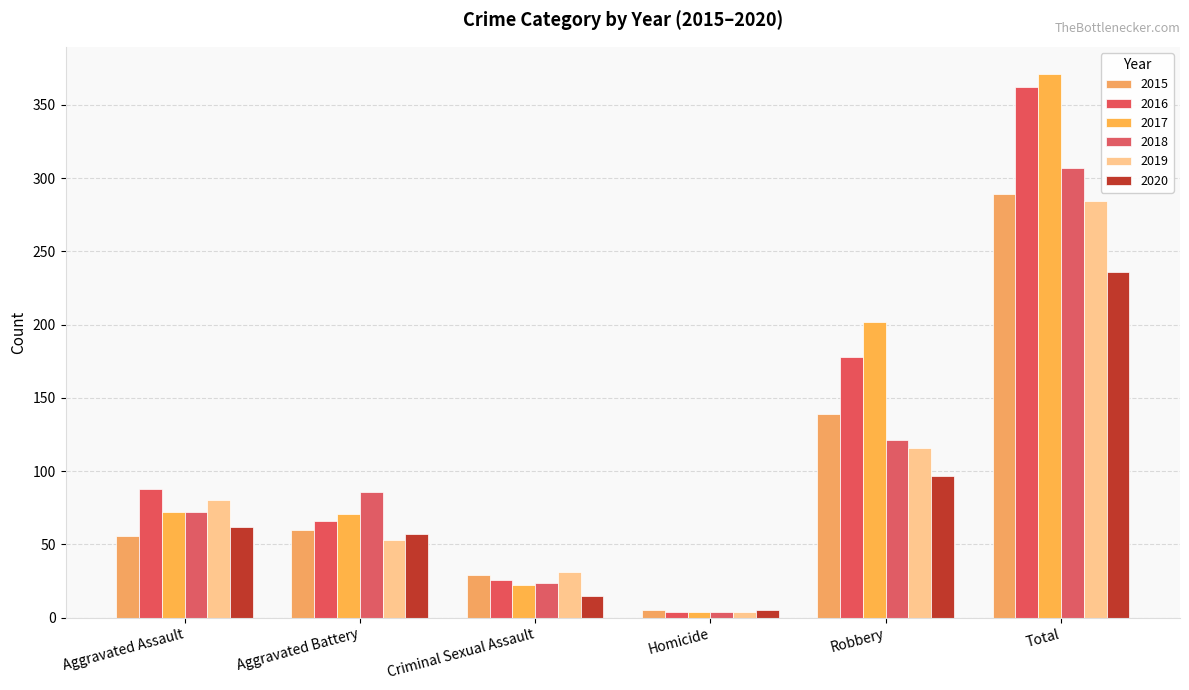

What is the total value across all series at Aggravated Battery?

393